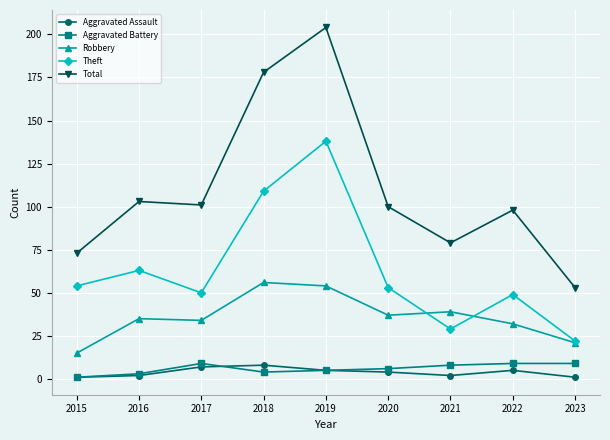

What is the lowest value of the Total series?

53